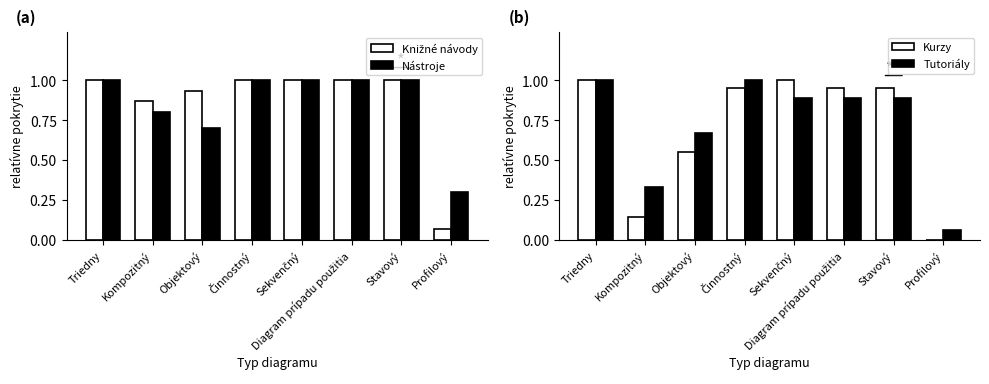

What is the sum of all Tutoriály values?

5.7